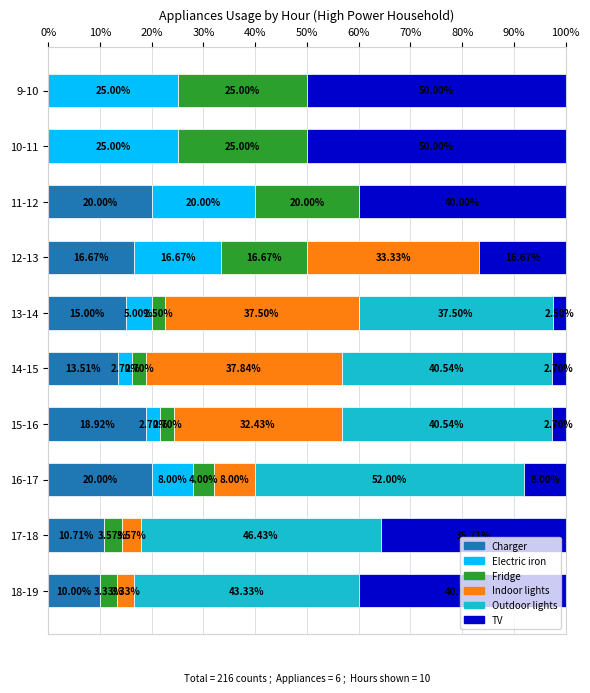

What is the total value across all series at 14-15?

100.0